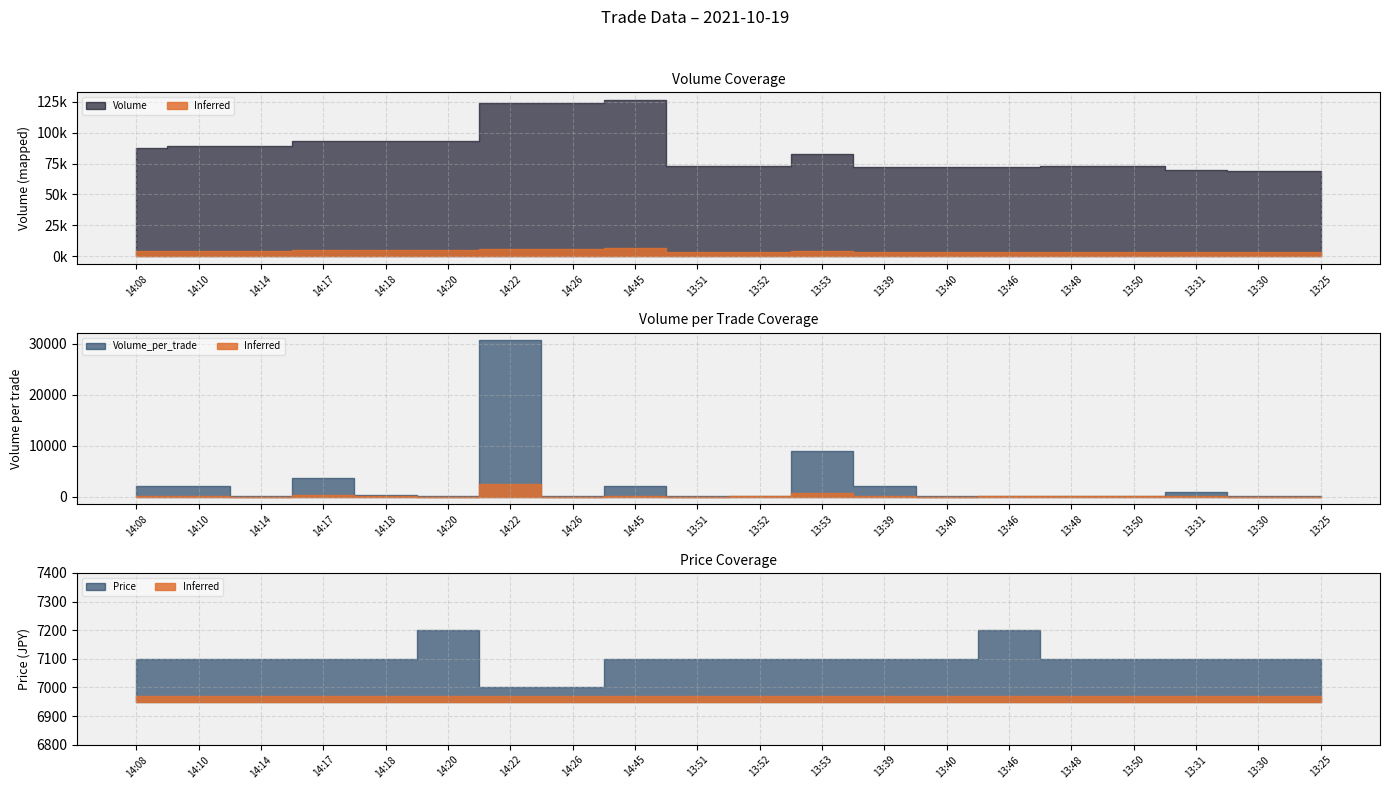

How many lines are shown in the chart?

3